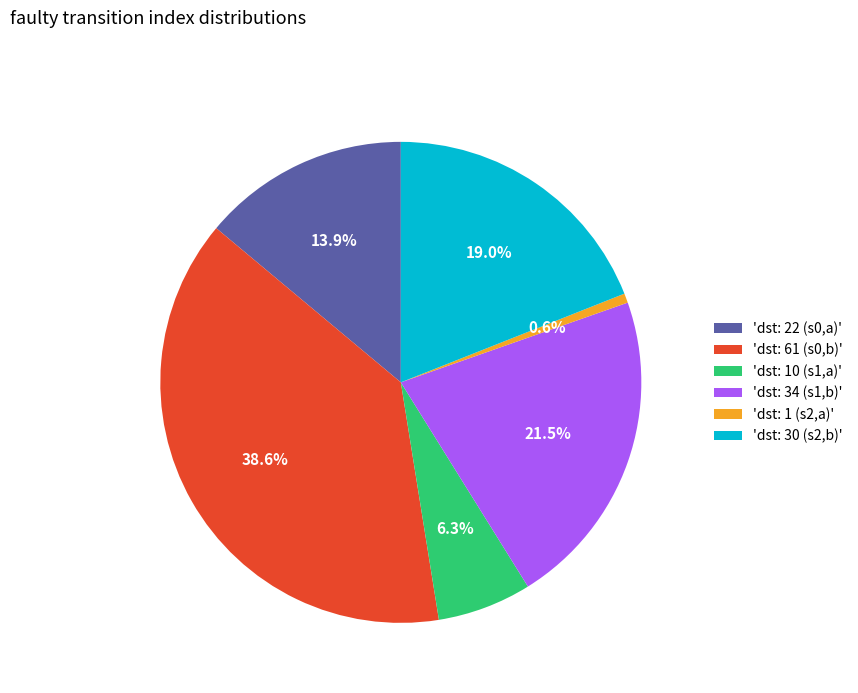

To the nearest percent, what is the difference between the largest and smallest slice percentages?

38%